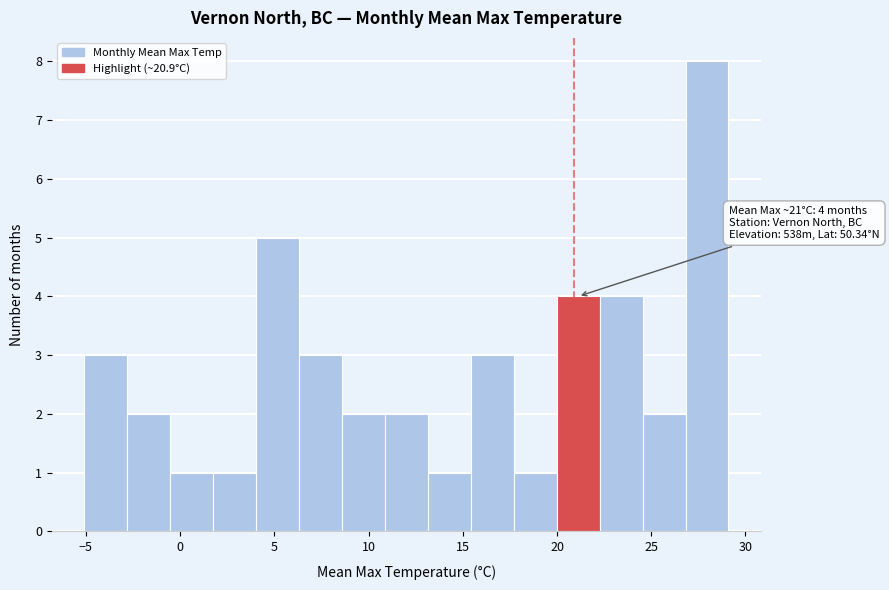

Over which range of the x-axis is the bar tallest?

27.0 to 29.0